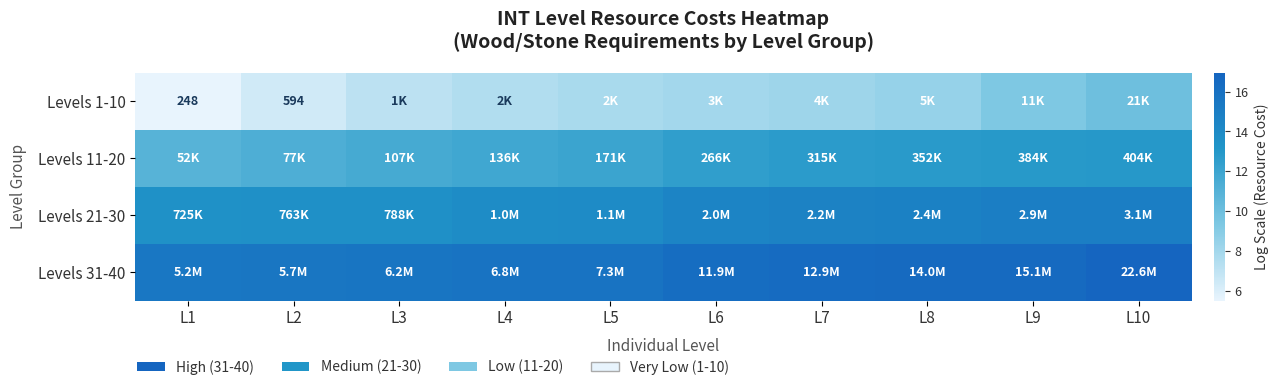

At which label does Levels 1-10 reach its peak?

L10